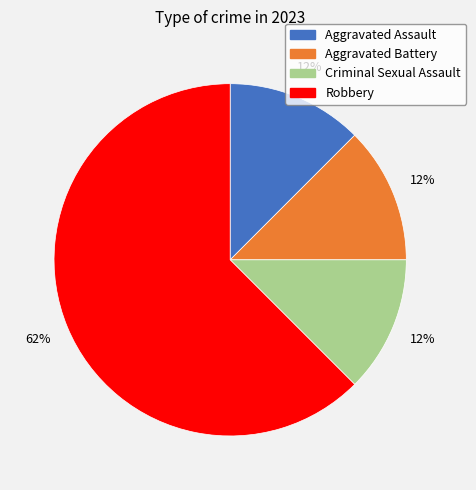

Do Aggravated Assault and Aggravated Battery together represent more than half of the pie?

No